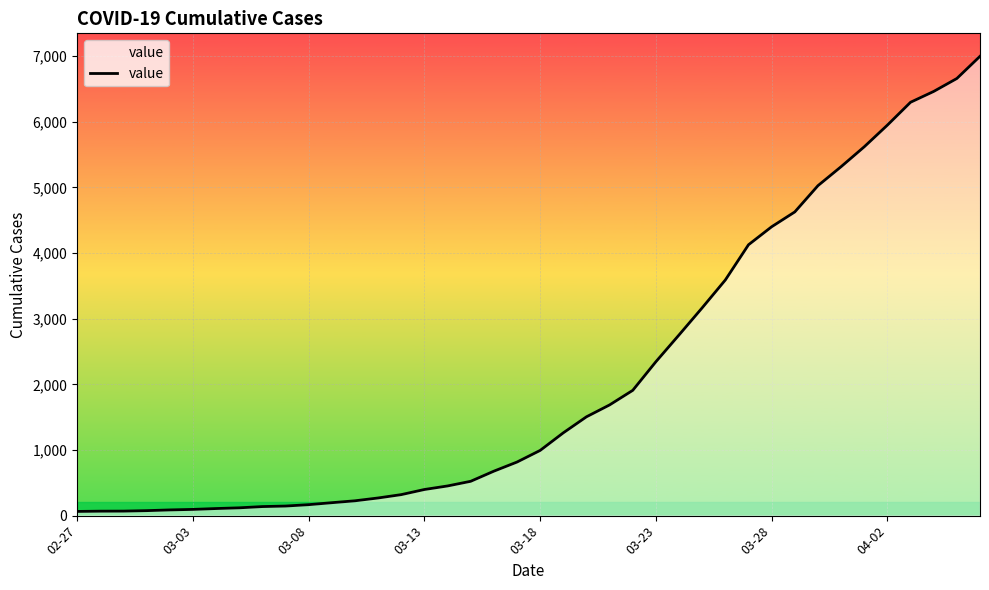

What is the difference between the maximum and minimum values?

6931